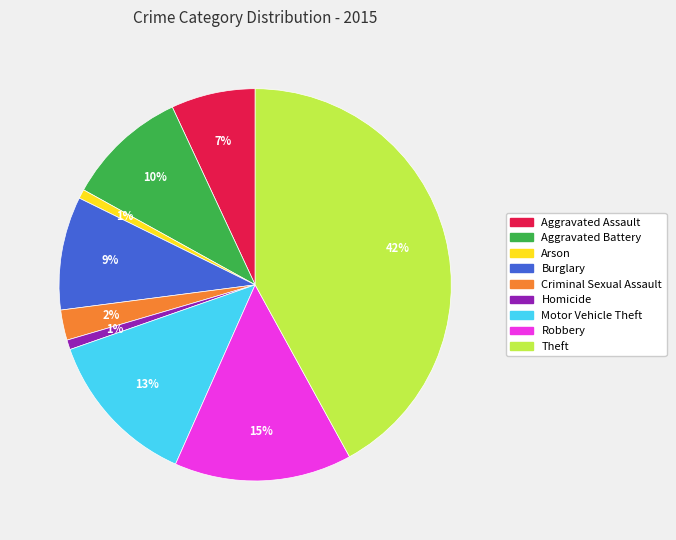

To the nearest percent, what is the combined percentage of Motor Vehicle Theft and Burglary?

22%